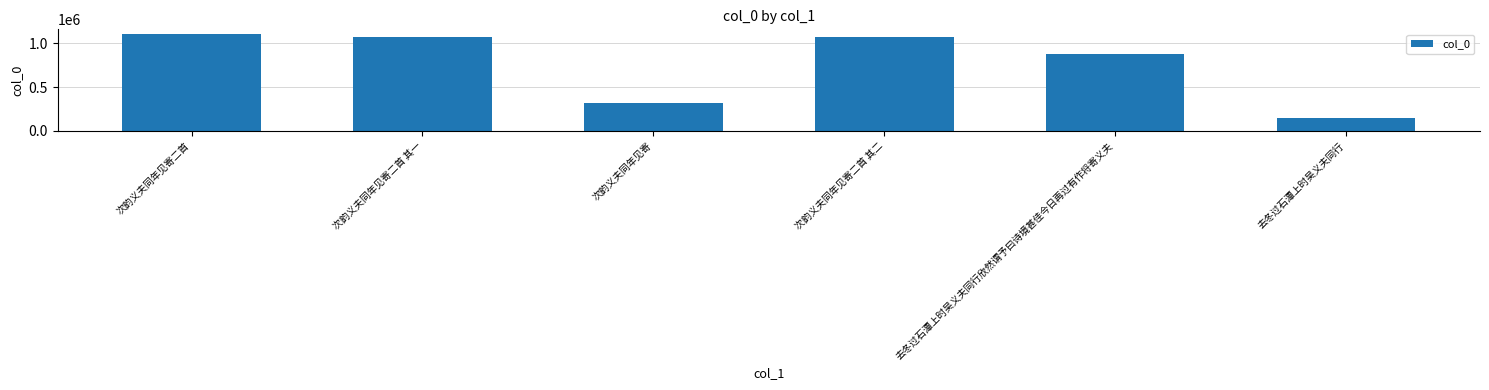

The chart shows a value of 562447 at 次韵义夫同年见寄. True or false?

False